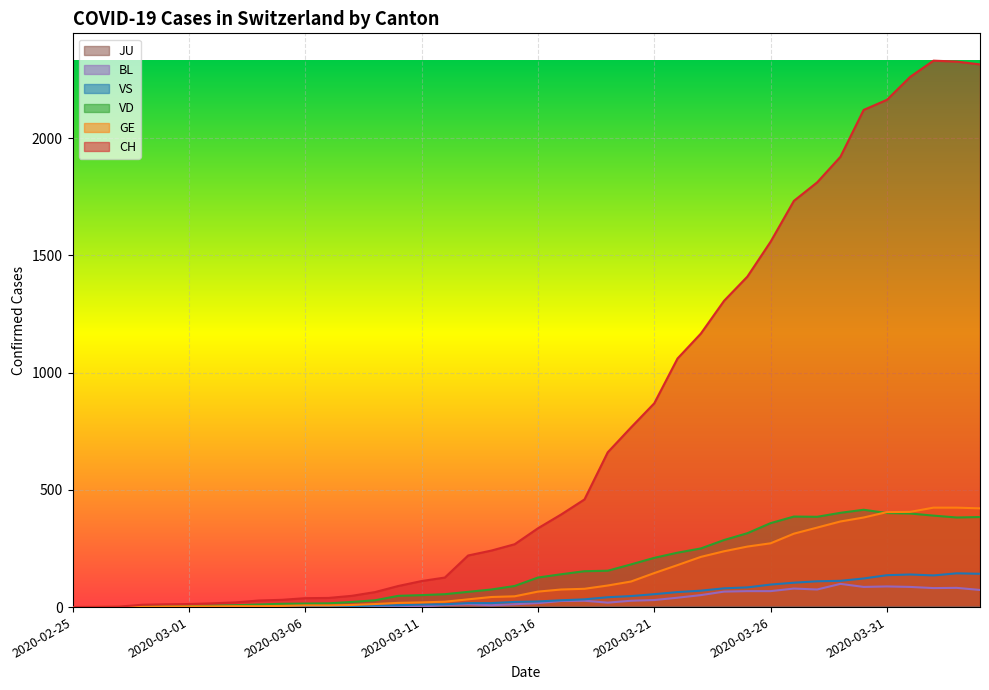

Where is CH nearest to the value 1165?

2020-03-23